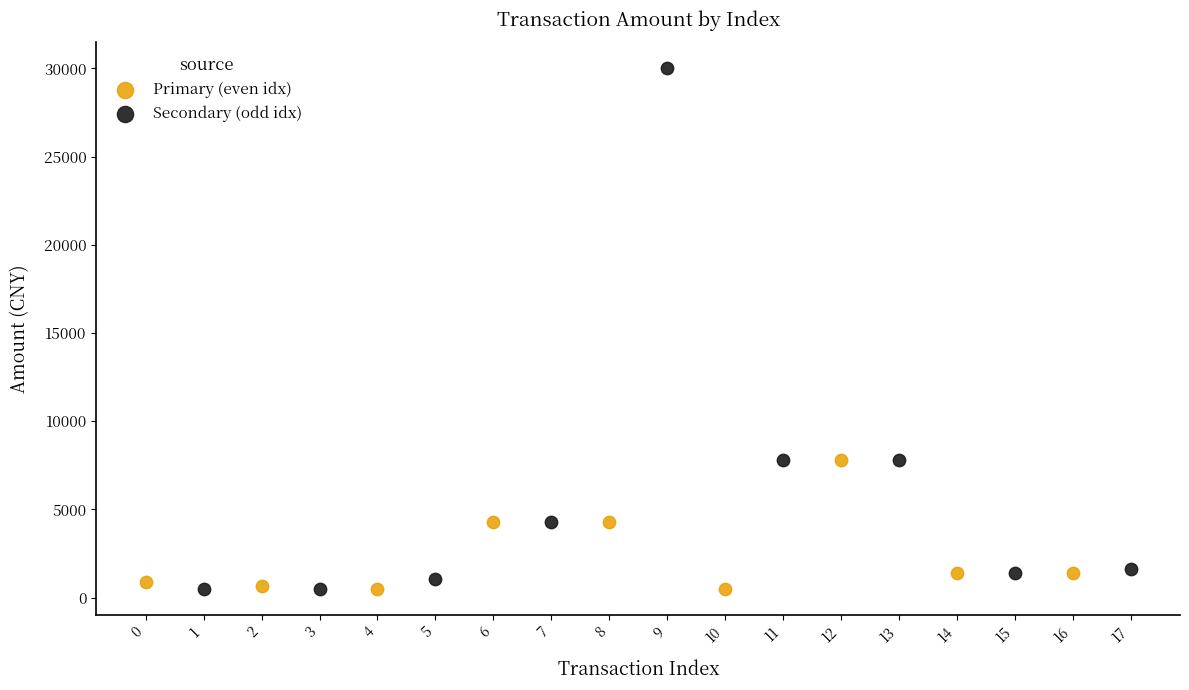

Which series has the largest Y range (max minus min)?

Secondary (odd idx)